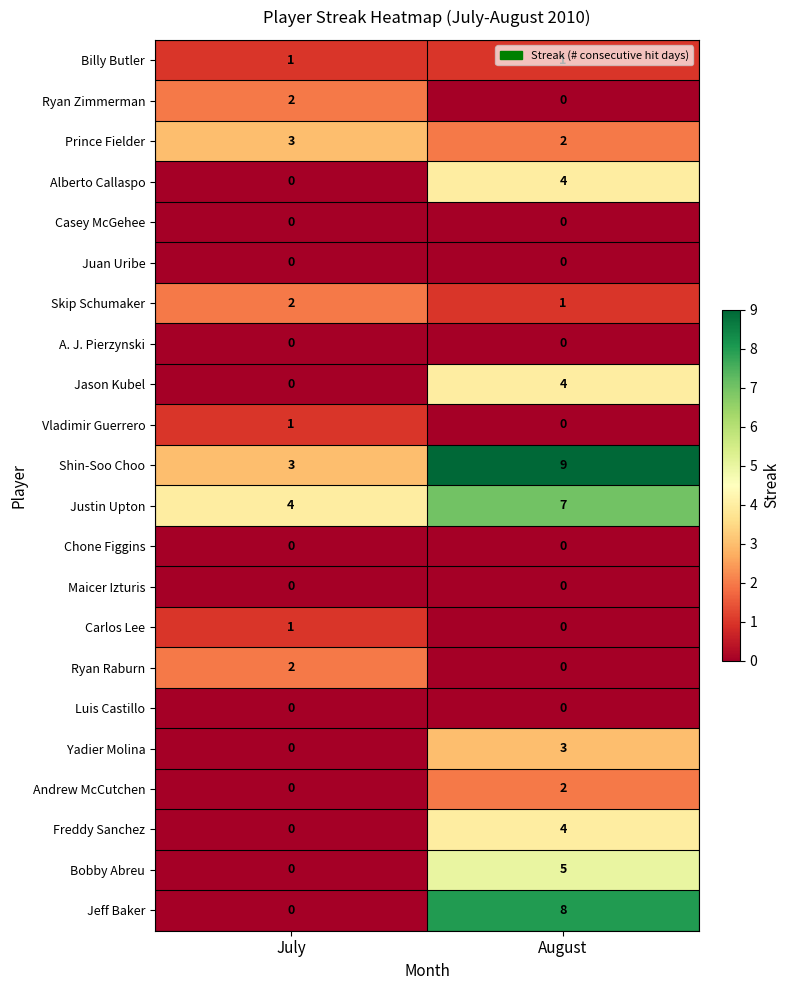

What is the total value across all series at August?

50